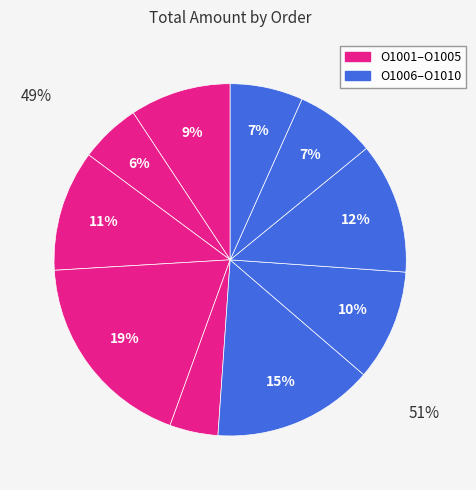

How many slices are in this pie chart?

10